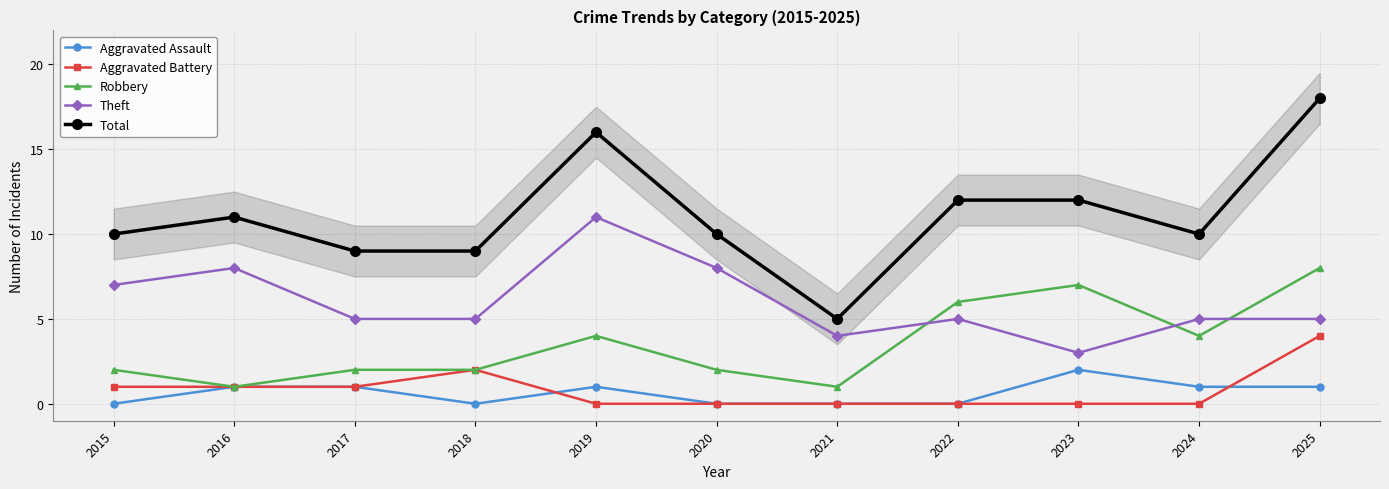

The Aggravated Battery series shows 0 at 2019. True or false?

True